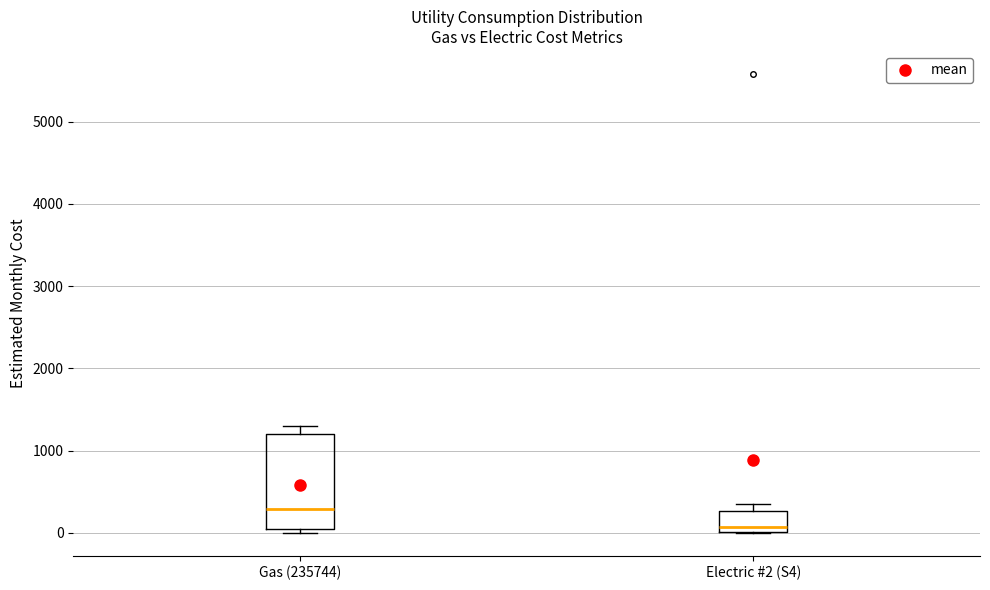

Where does the median line of the box for Gas (235744) sit on the y-axis? The values are not printed on the chart, so give them approximately, as read against the axis.

300